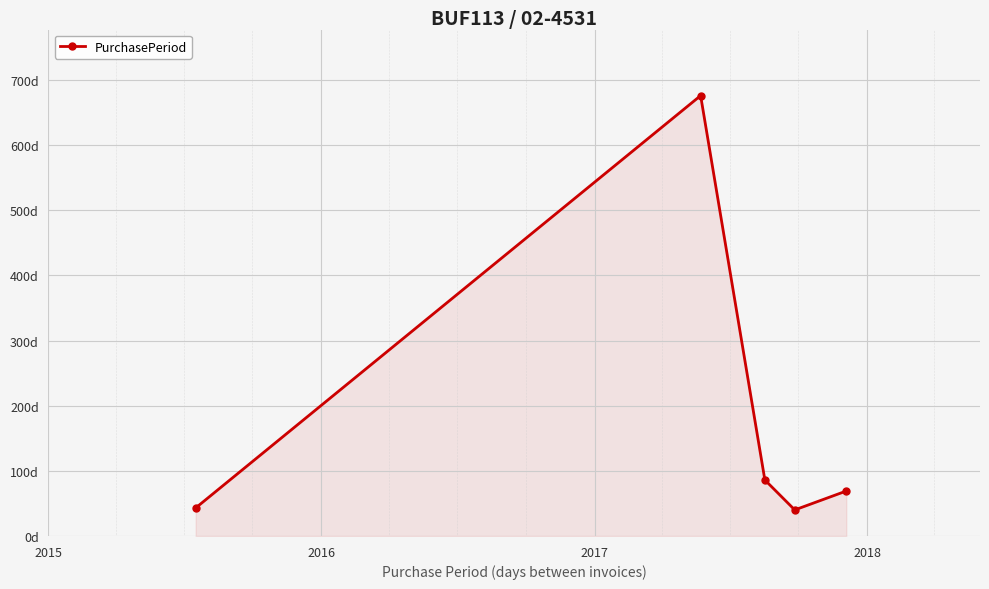

What is the value of the 5th point from the left?

69